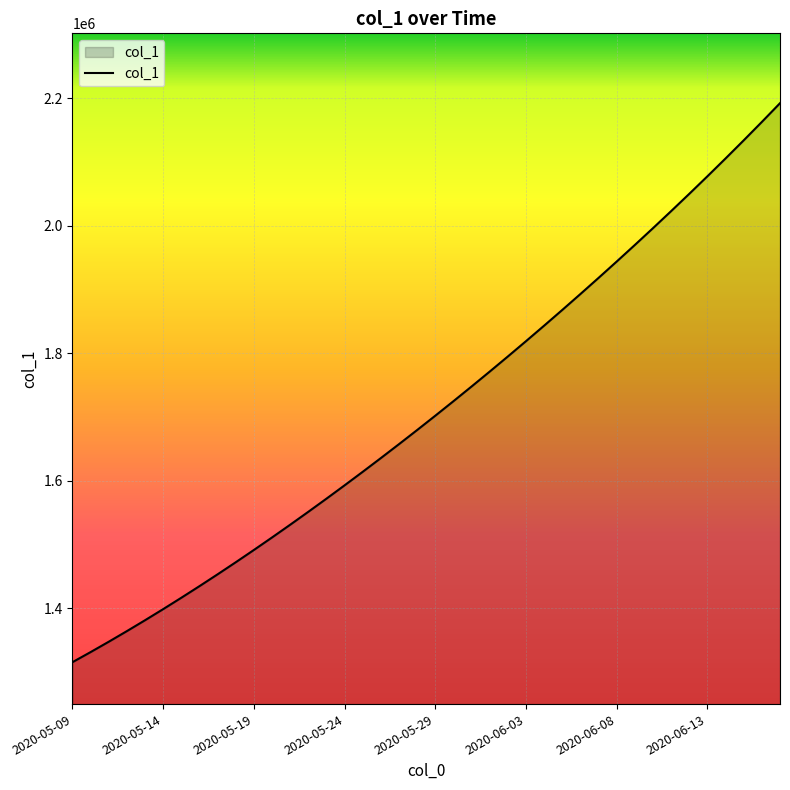

What is the minimum value shown in the chart?

1315099.0